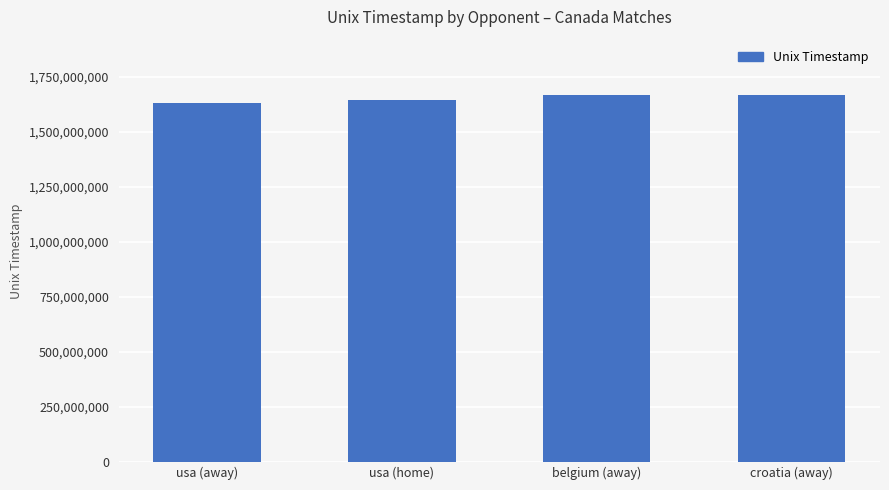

What is the average value?

1653313575